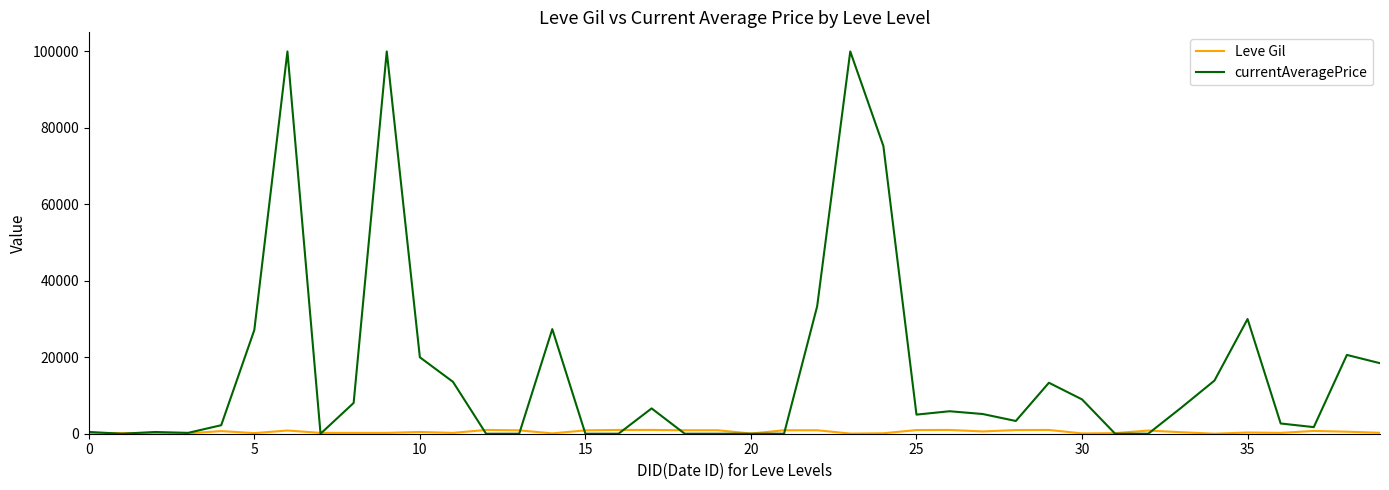

Which series has the widest spread of values?

currentAveragePrice